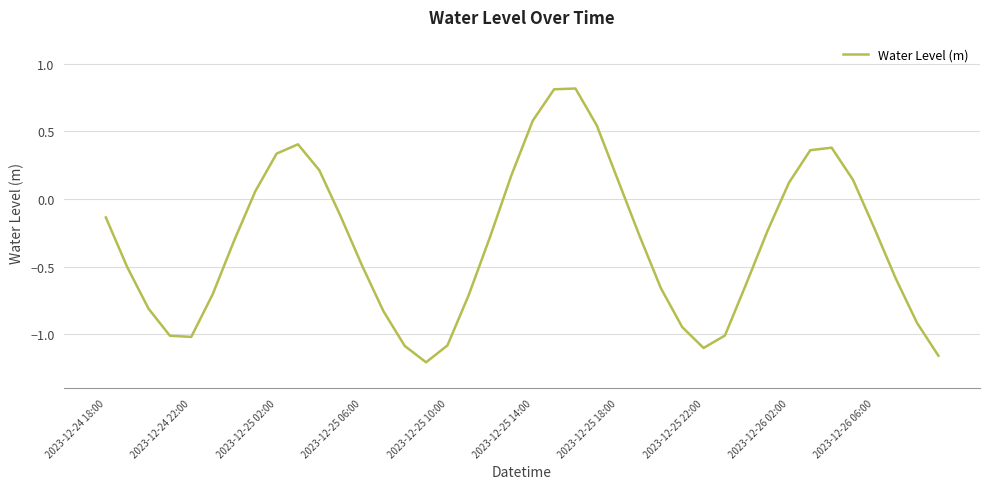

What is the greatest value displayed?

0.8